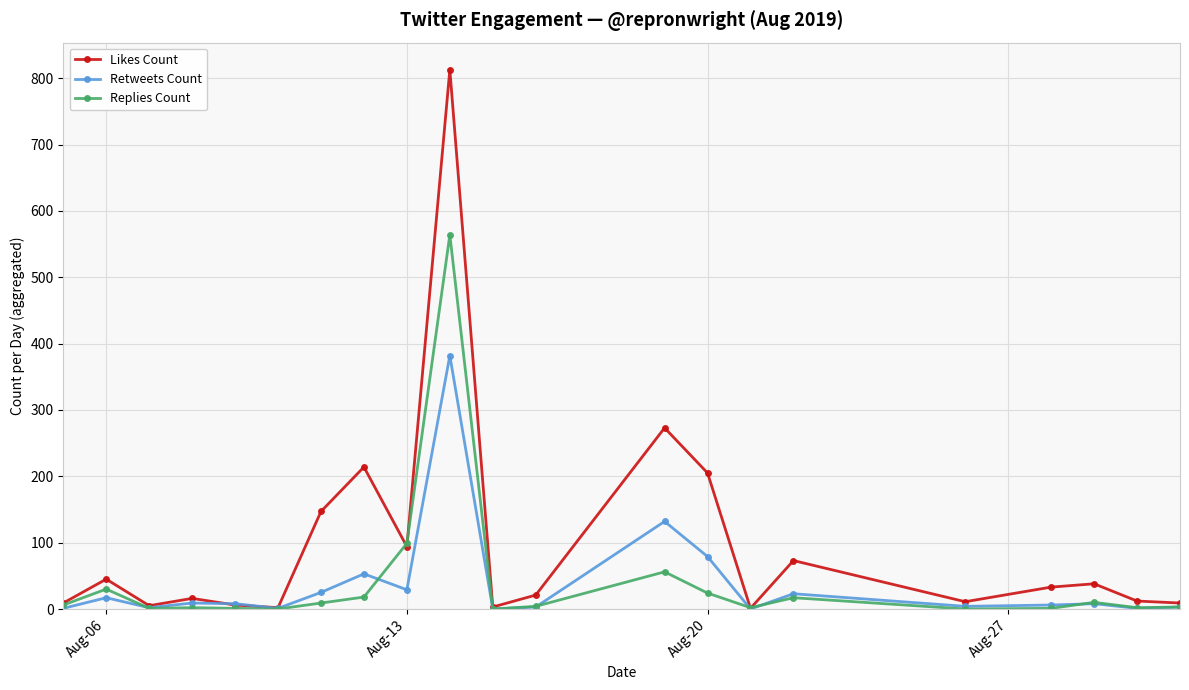

What is the maximum value shown in the chart?

813